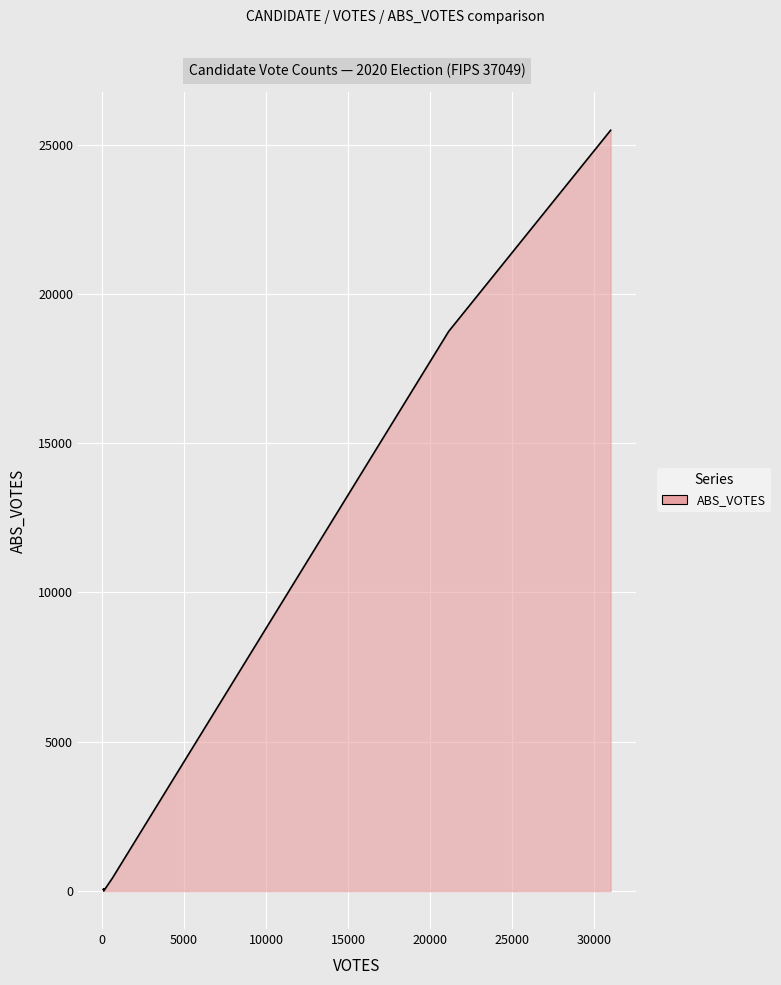

What is the maximum value shown in the chart?

25479